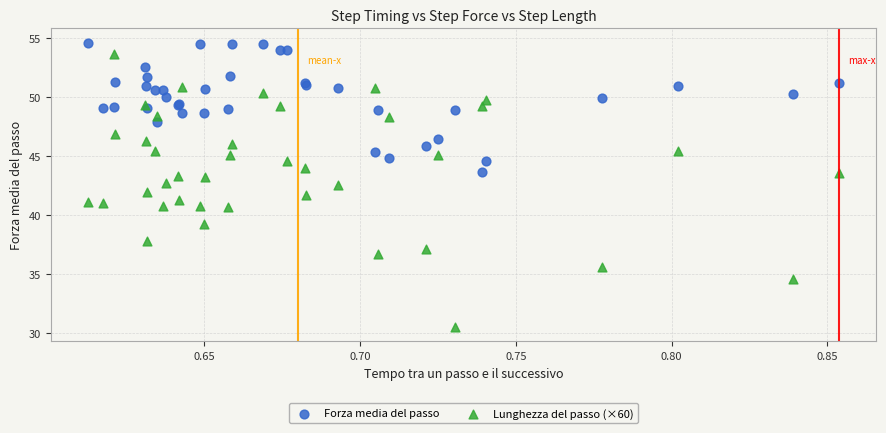

Which series reaches the minimum Y coordinate?

Lunghezza del passo (×60)